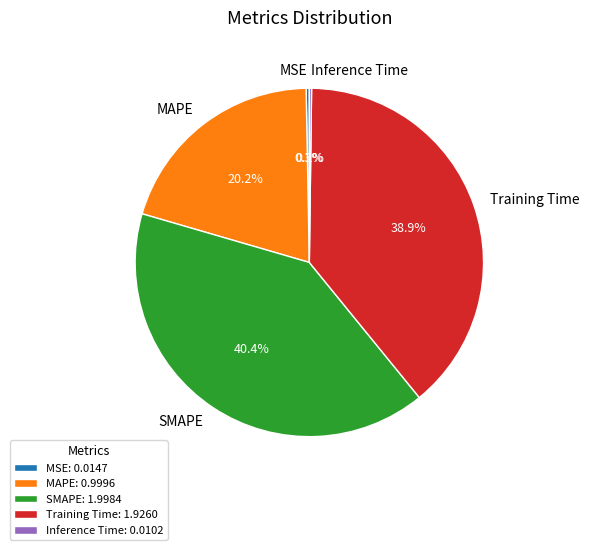

What is the ratio of the value at SMAPE to the value at Training Time?

1.0